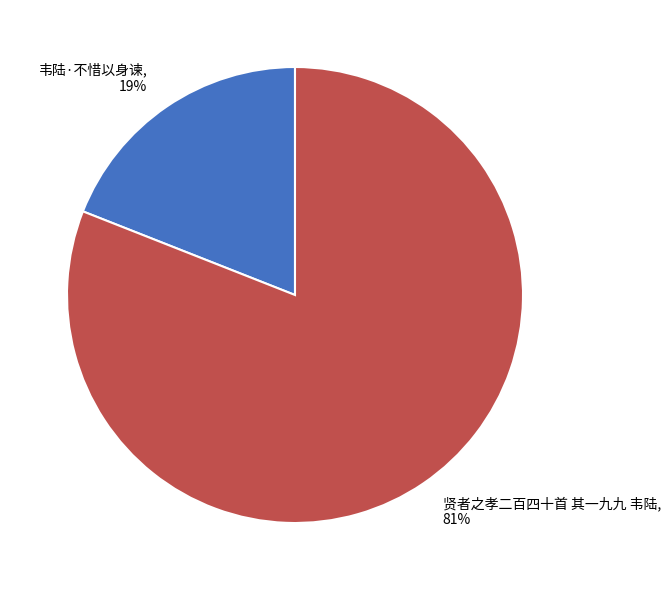

What is the largest slice in the pie chart?

贤者之孝二百四十首 其一九九 韦陆